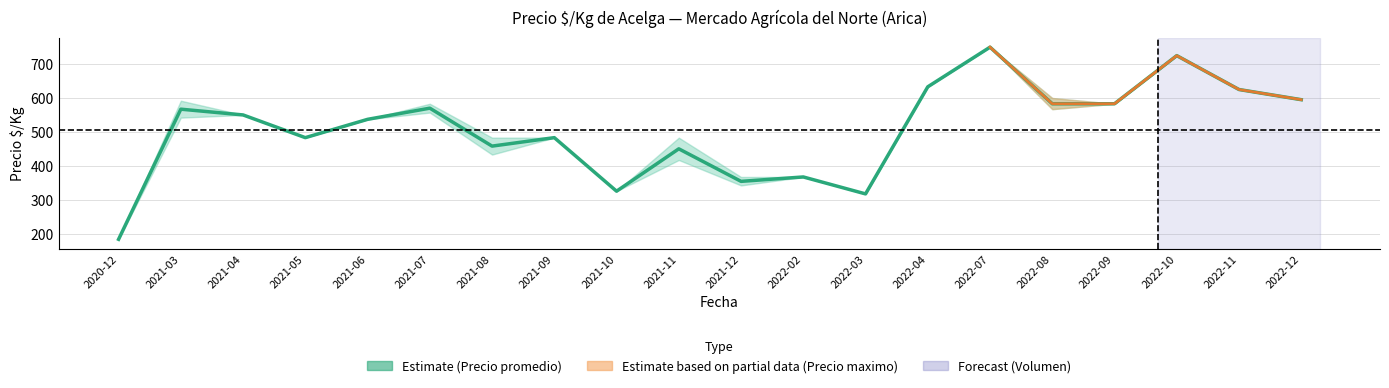

What is the value of the 19th point from the left?

625